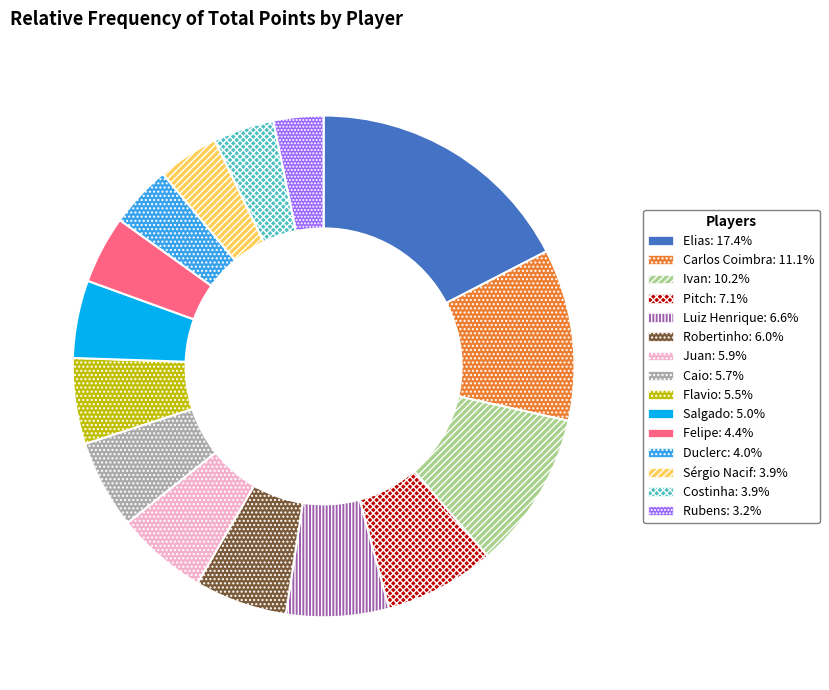

Is the sum of Robertinho and Pitch greater than half?

No